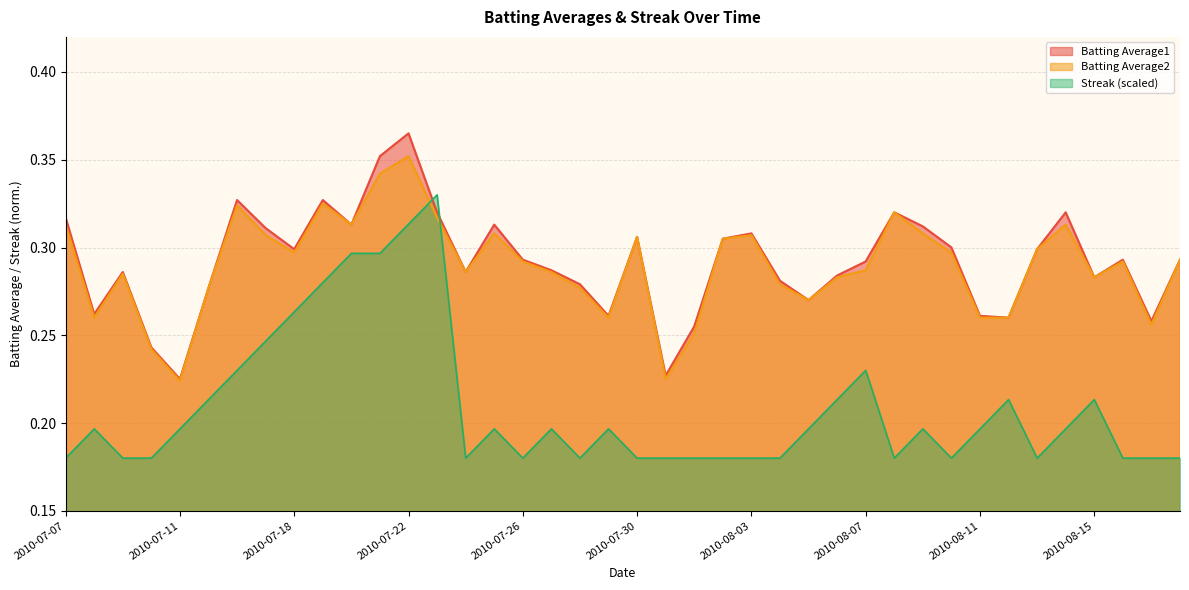

Where is Batting Average1 nearest to the value 0?

2010-07-11